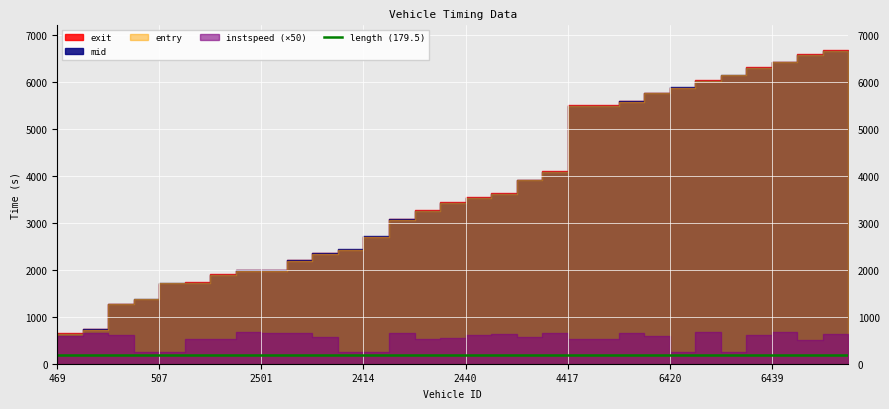

What is the difference between the maximum and minimum values in the instspeed series?

8.7